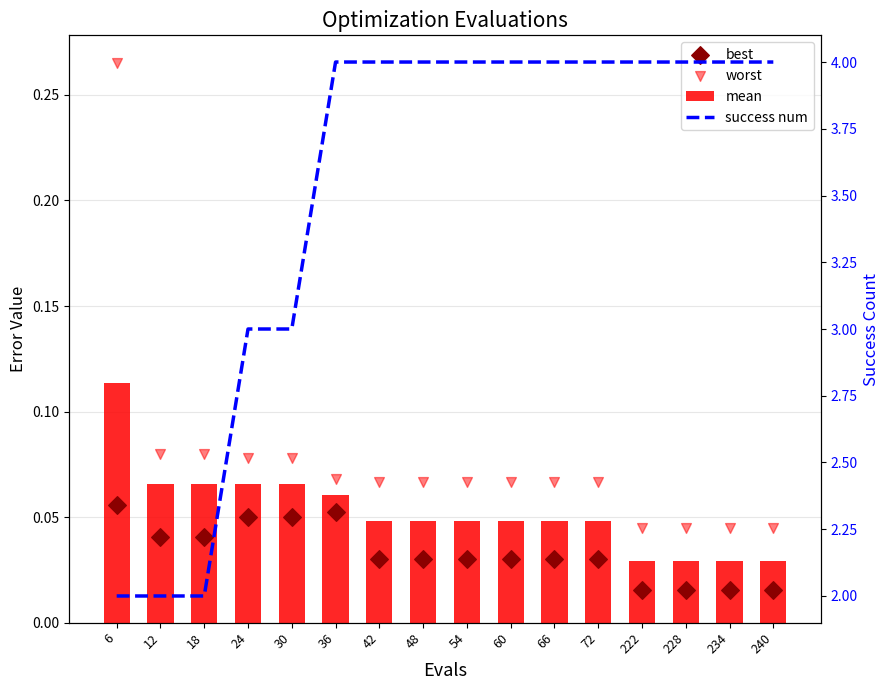

Which series contains the highest Y value?

success num